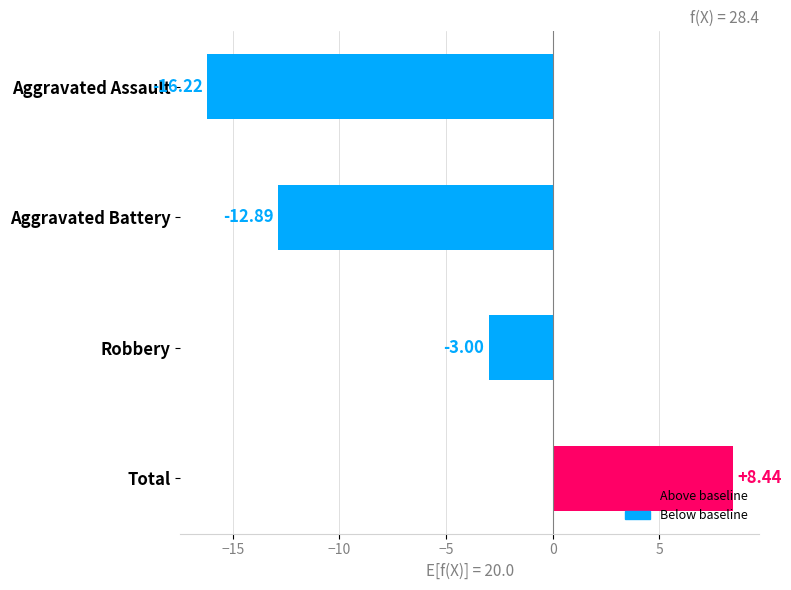

Where is the data nearest to the value -3?

Robbery